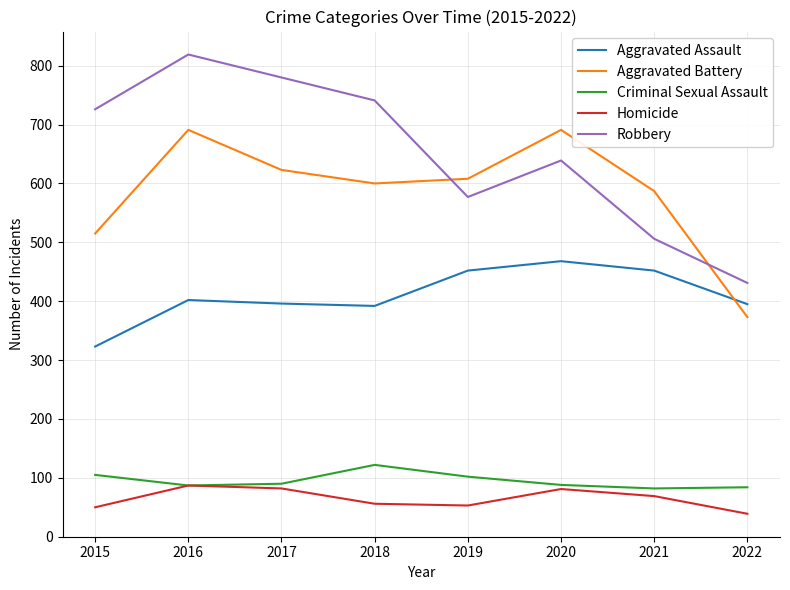

What is the difference between the highest and lowest values at 2015?

676